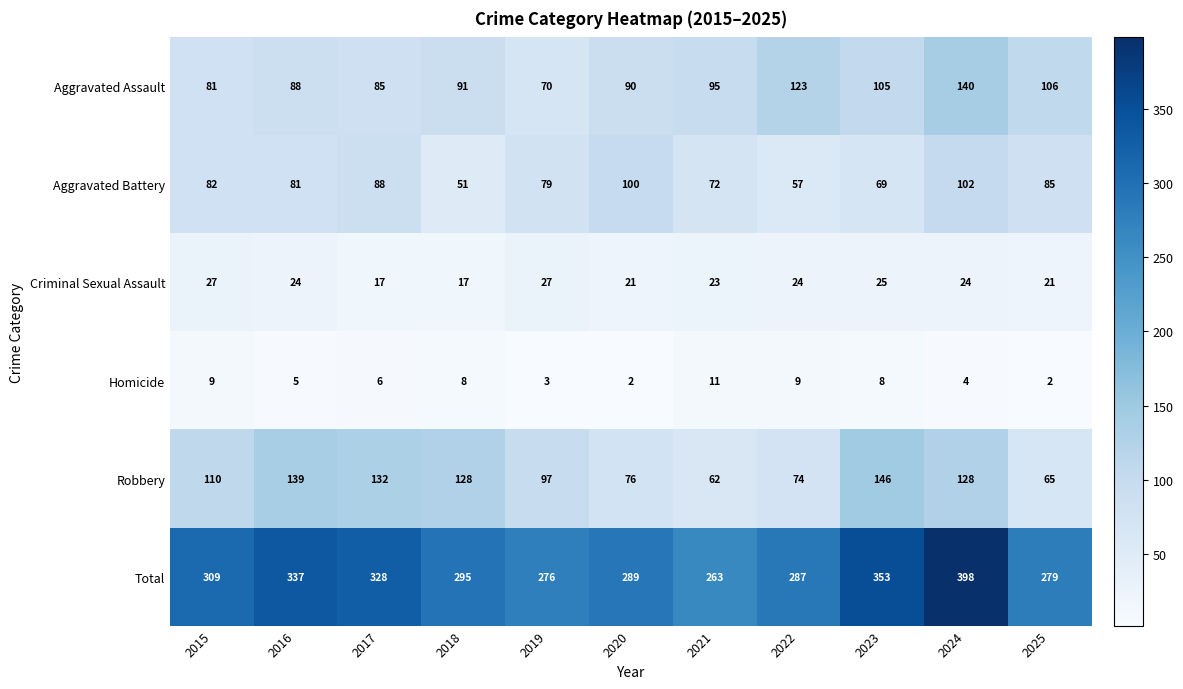

What is the sum of the Robbery values at 2015 and 2019?

207